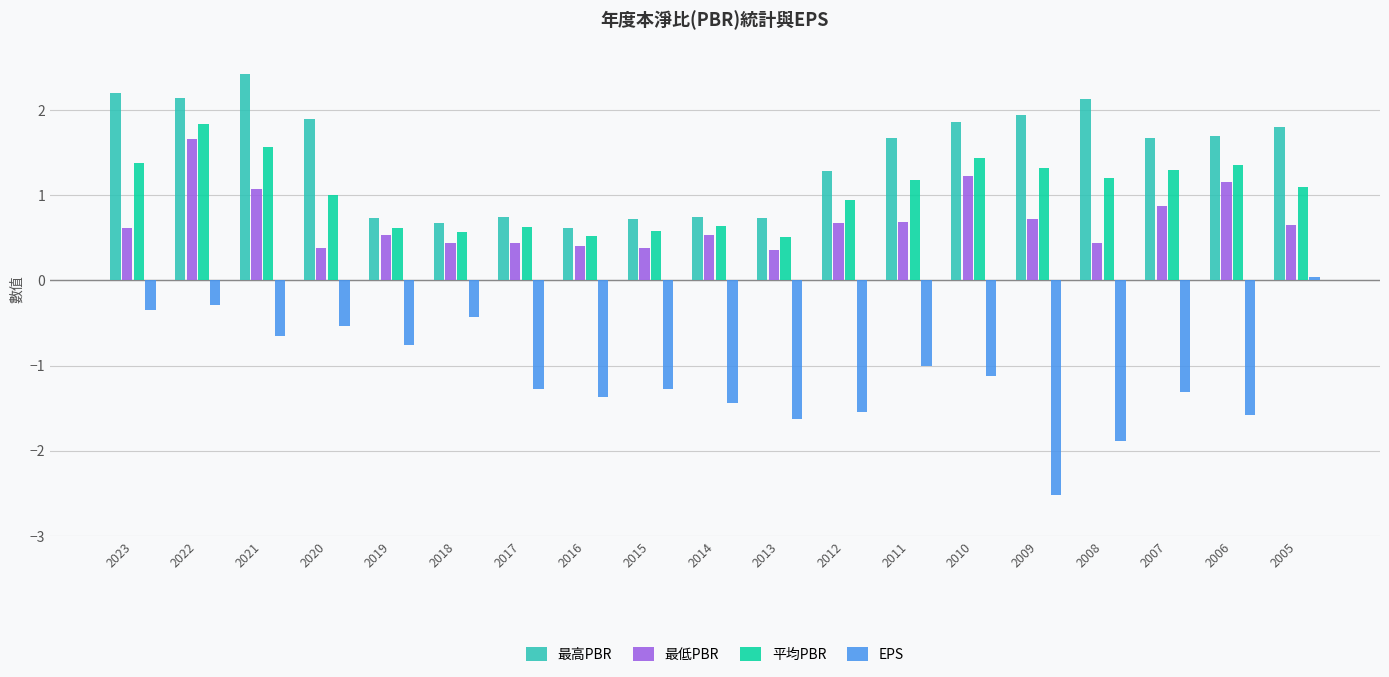

The 最高PBR series shows 0.8 at 2017. True or false?

True